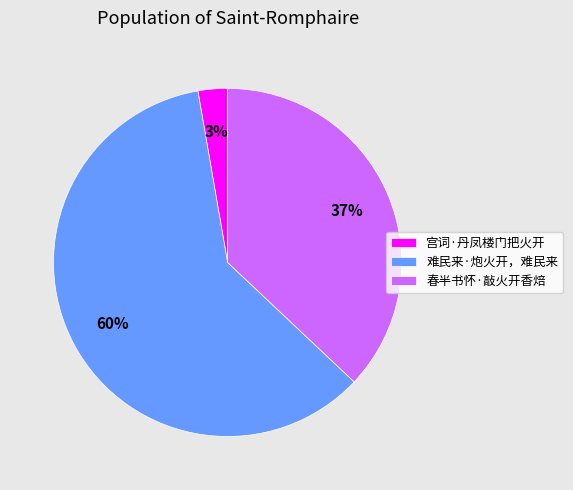

To the nearest percent, what is the difference between the largest and smallest slice percentages?

57%